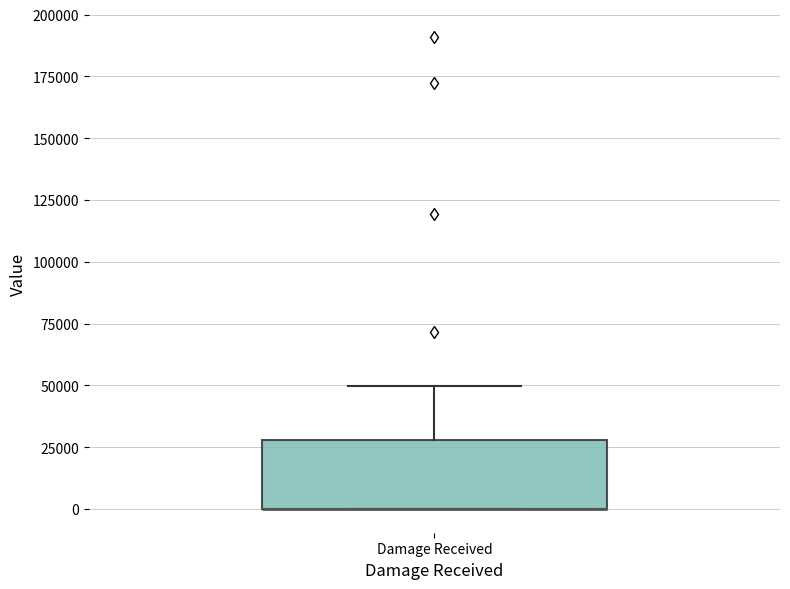

Read this box plot against the y-axis: the position of the median line, the range covered by the box, and the ends of both whiskers. The values are not printed on the chart, so give them approximately, as read against the axis.

median 0 (drawn on the box's lower edge), box 0 to 30000, whiskers 0 to 50000